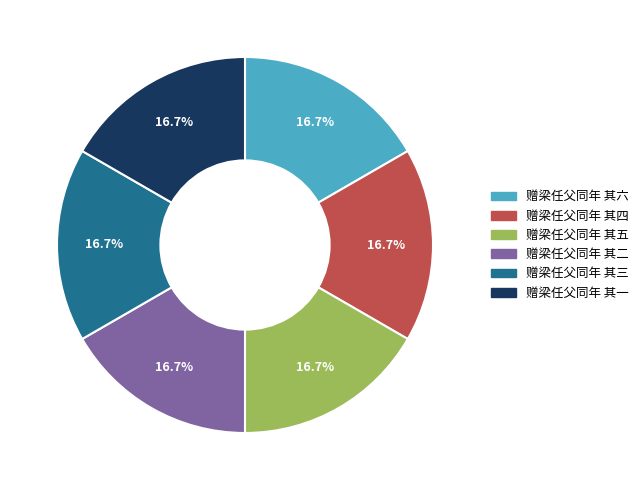

Is the sum of 赠梁任父同年 其五 and 赠梁任父同年 其四 greater than half?

No